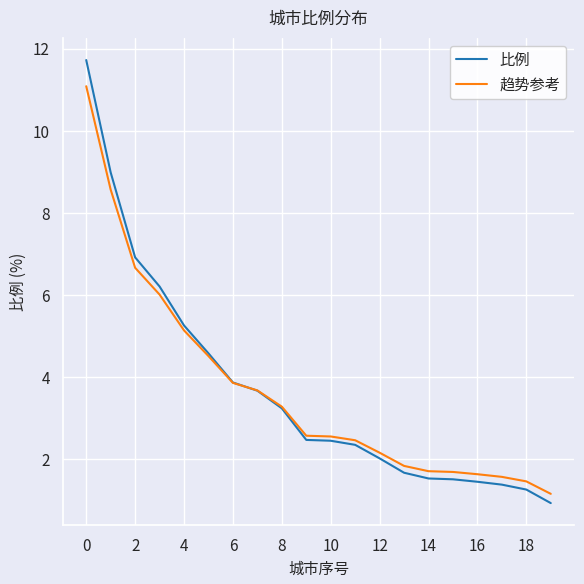

What are all the series names shown in the legend?

比例, 趋势参考